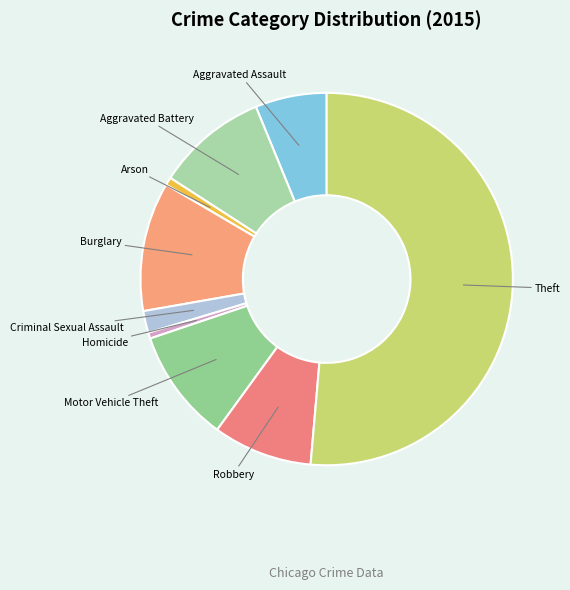

Count the number of slices in the pie.

9